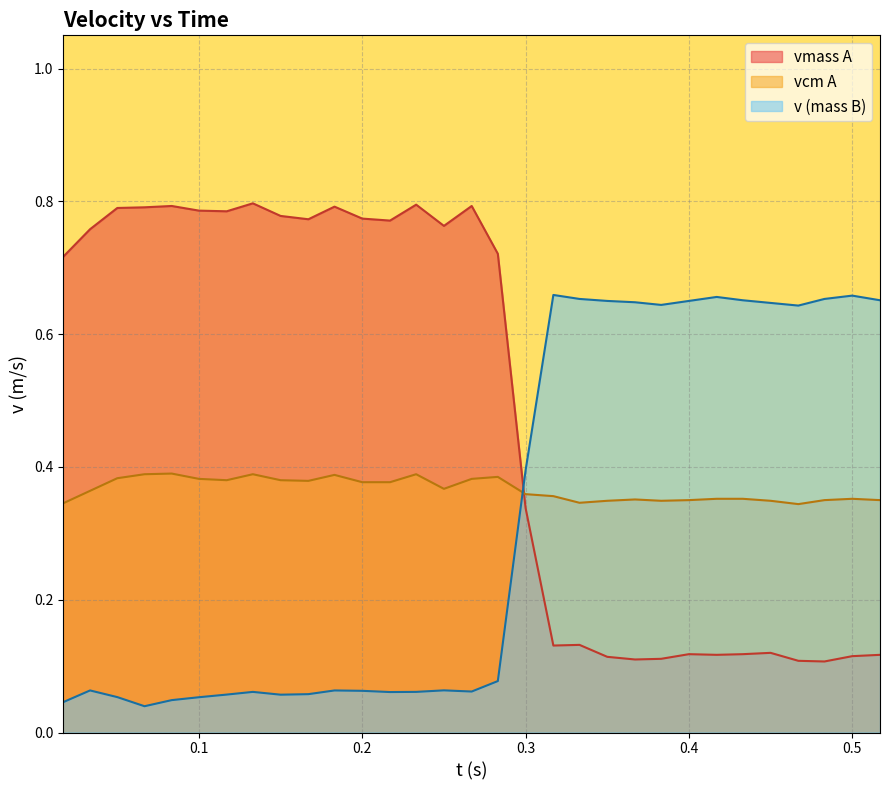

What is the sum of all vmass A values?

15.0